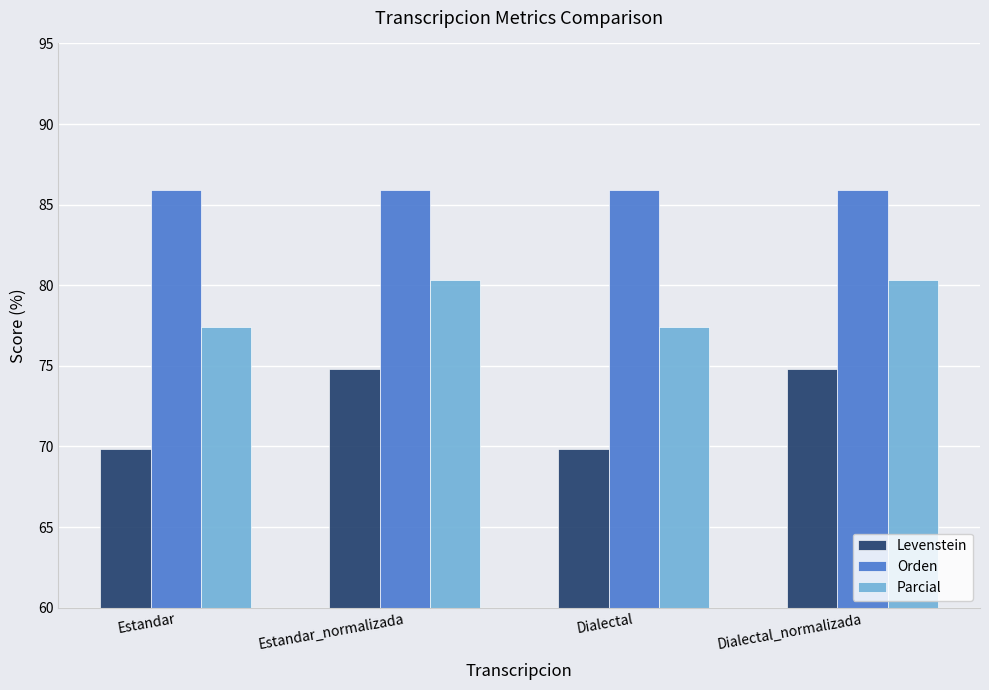

Are the bars grouped side by side (vs. stacked)?

Yes